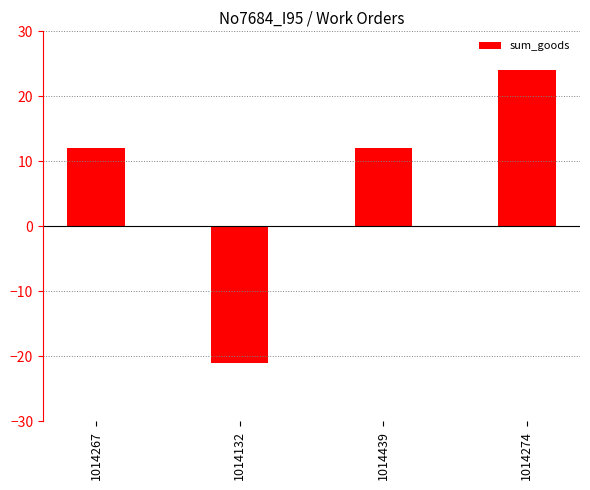

How many positive values are there?

3